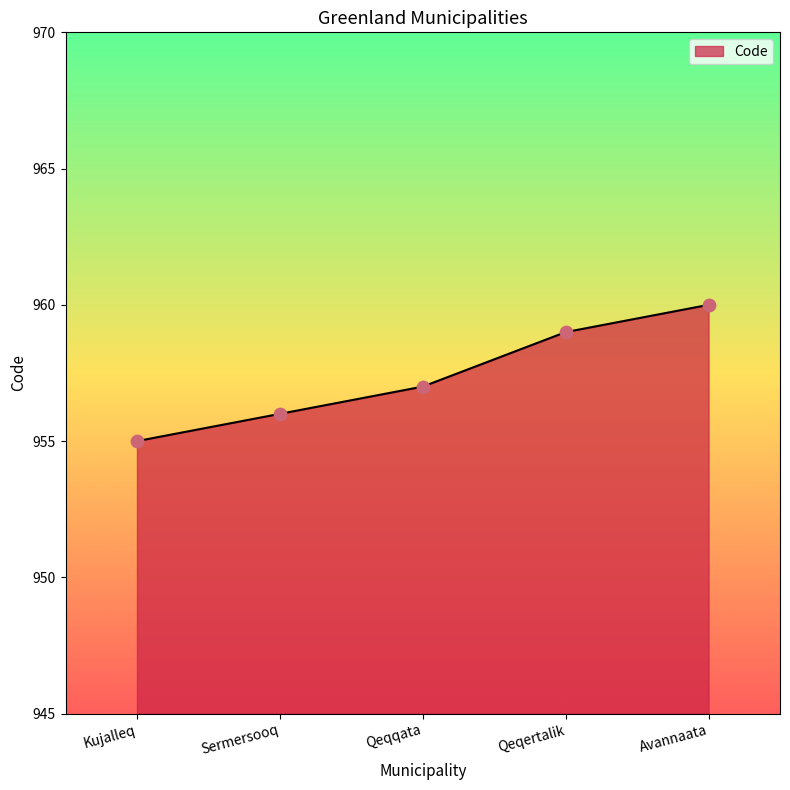

Approximately how many times larger is the value at Kujalleq compared to Sermersooq?

1.0